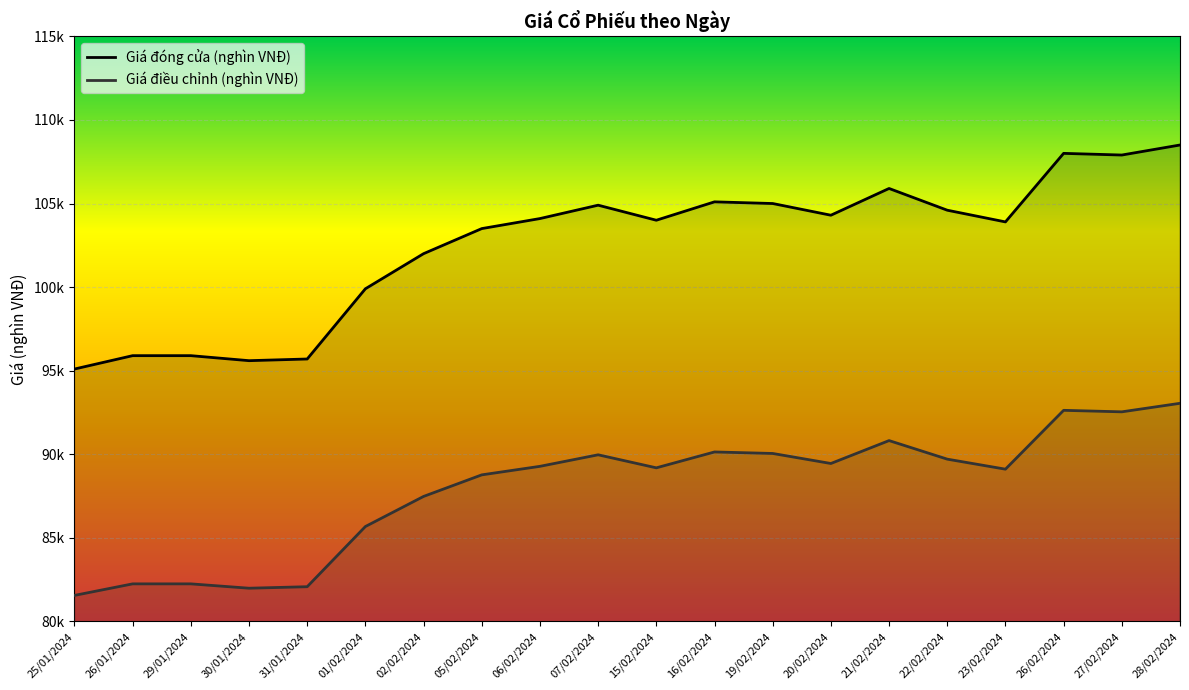

What is the sum of all Giá đóng cửa (nghìn VNĐ) values?

2049.8